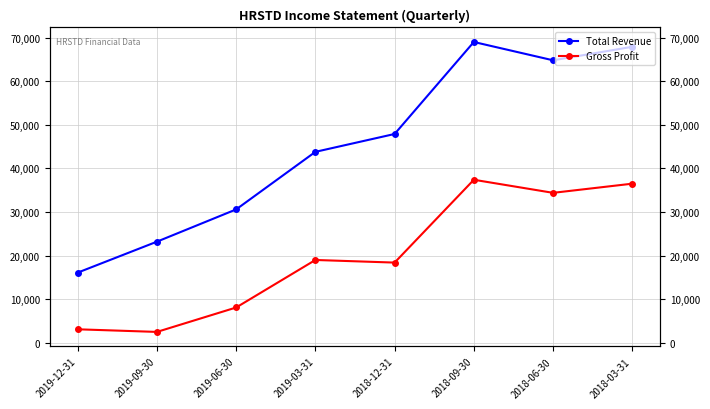

What is the approximate value of Gross Profit at 2018-09-30?

37400